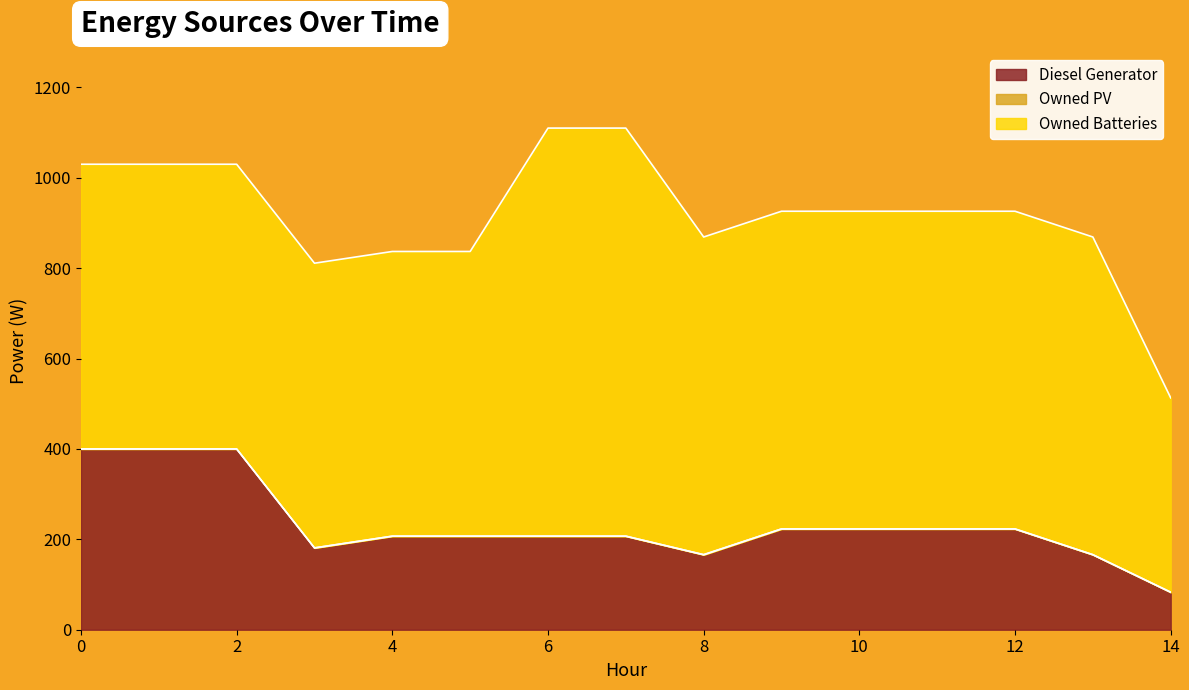

Reading left to right, what are all the values shown in this chart?

Diesel Generator: 400	400	400	181	207	207	207	207	166	223	223	223	223	166	83
Owned PV: 0	0	0	0	0	0	0	0	0	0	0	0	0	0	0
Owned Batteries: 630	630	630	630	630	630	903	903	703	703	703	703	703	703	430